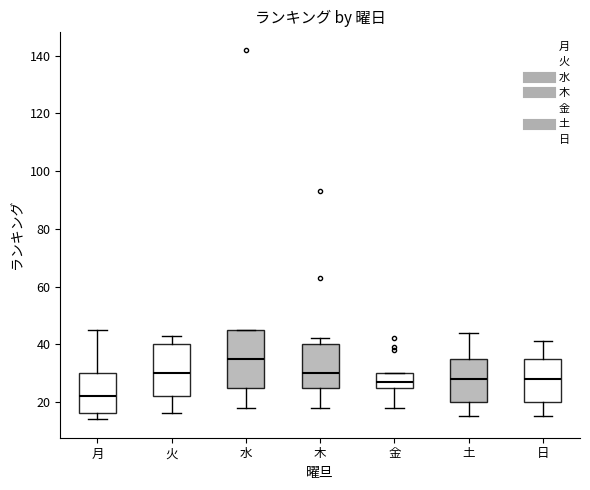

Reading left to right, transcribe this box plot: for each box, give where its median line is, the range the box spans, and where its two whiskers end, as read against the y-axis. The values are not printed on the chart, so give them approximately, as read against the axis.

月: median 22, box 16 to 30, whiskers 14 to 46
火: median 30, box 22 to 40, whiskers 16 to 44
水: median 36, box 26 to 46, whiskers 18 to 46
木: median 30, box 26 to 40, whiskers 18 to 42
金: median 28, box 26 to 30, whiskers 18 to 30
土: median 28, box 20 to 36, whiskers 16 to 44
日: median 28, box 20 to 36, whiskers 16 to 42